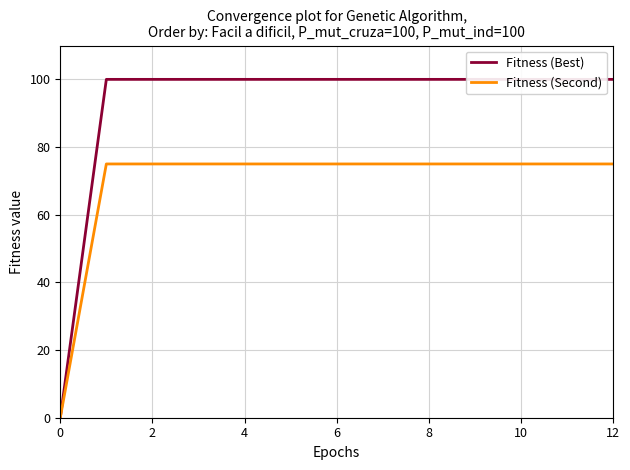

The value of Fitness (Second) at 6 is 112. True or false?

False